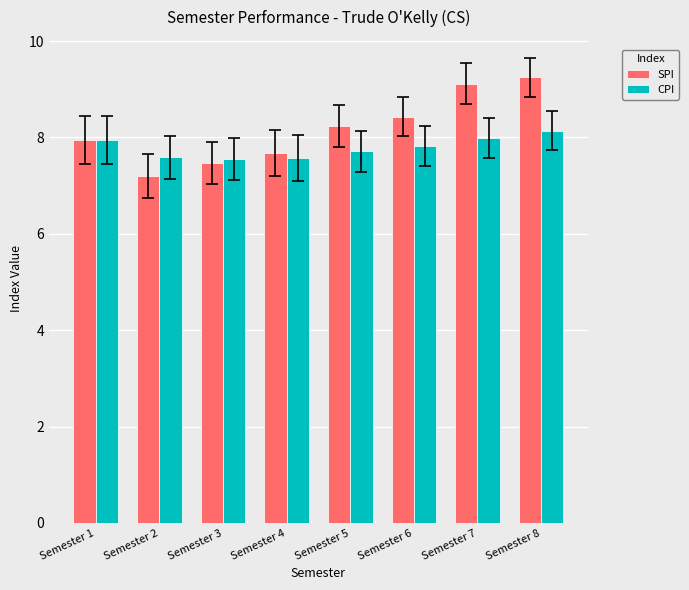

What is the minimum value shown in the chart?

7.2